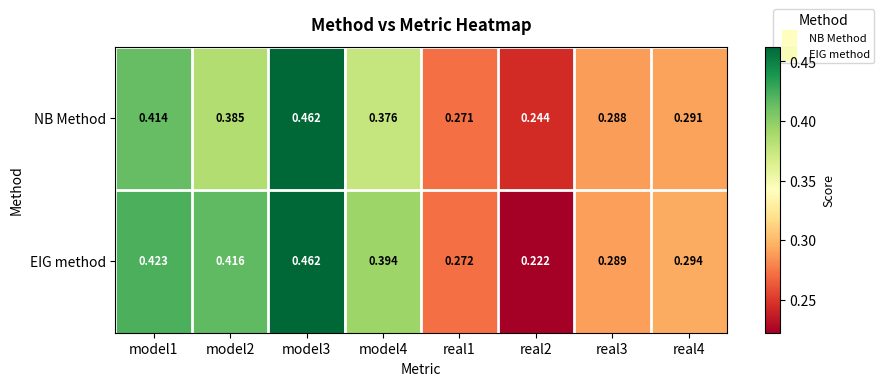

Between model3 and model4, which series saw the biggest shift?

NB Method